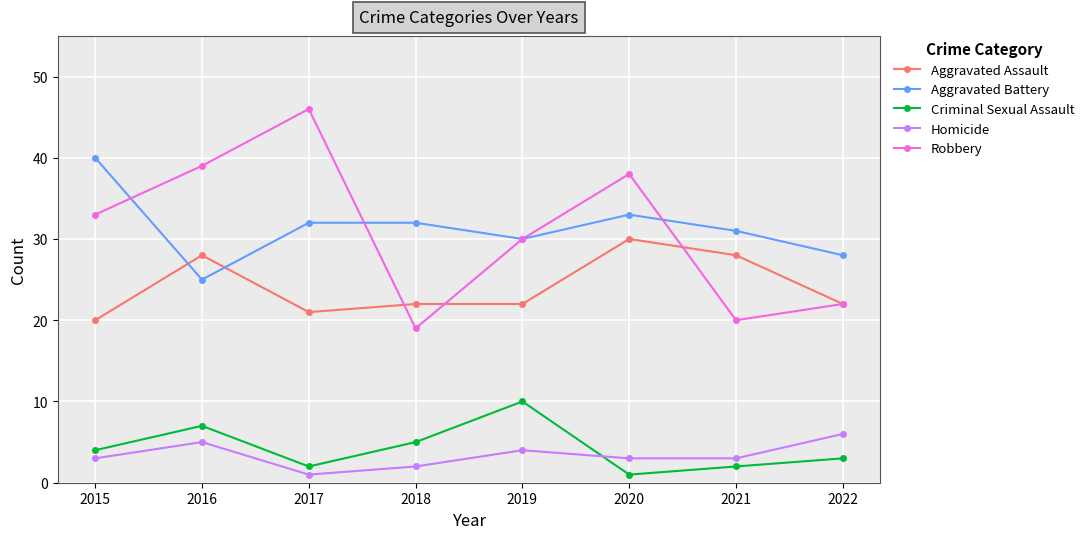

The value of Criminal Sexual Assault at 2016 is 3. True or false?

False